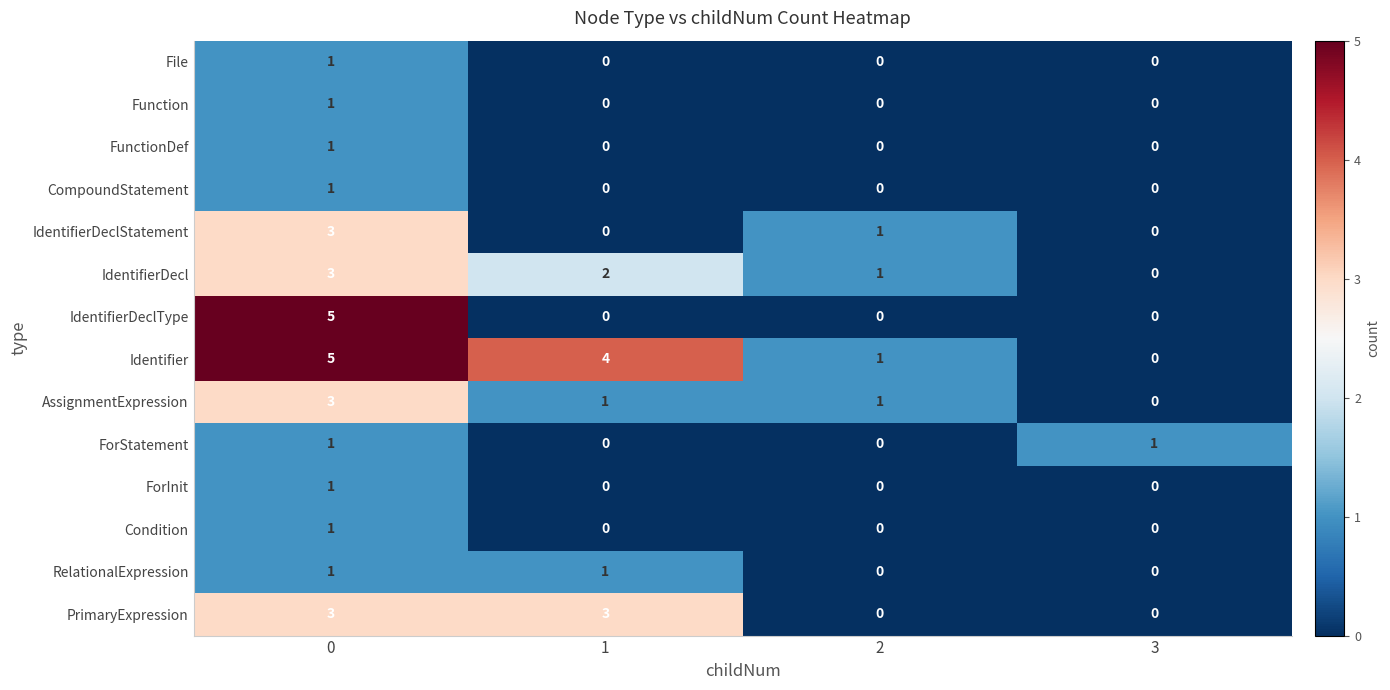

Which series changed the most between 0 and 2?

IdentifierDeclType